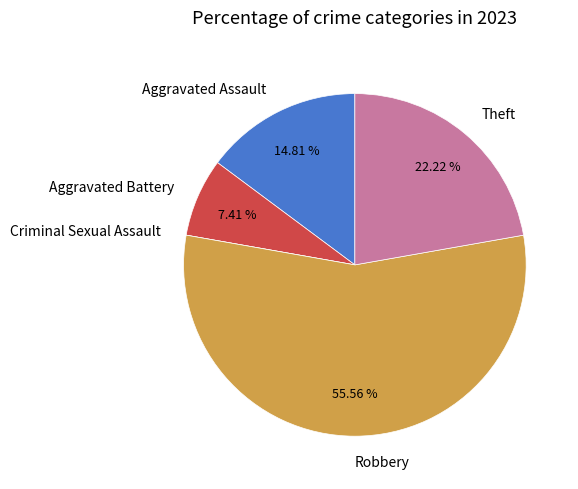

What is the largest slice in the pie chart?

Robbery